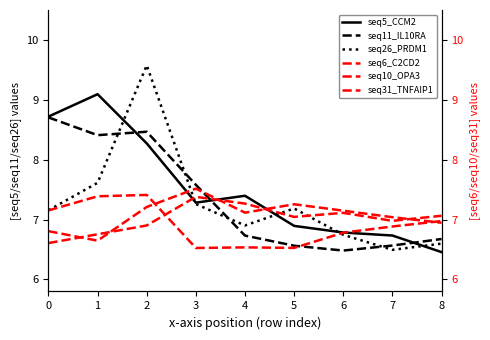

What is the sum of the seq10_OPA3 values at 1 and 0?

13.4